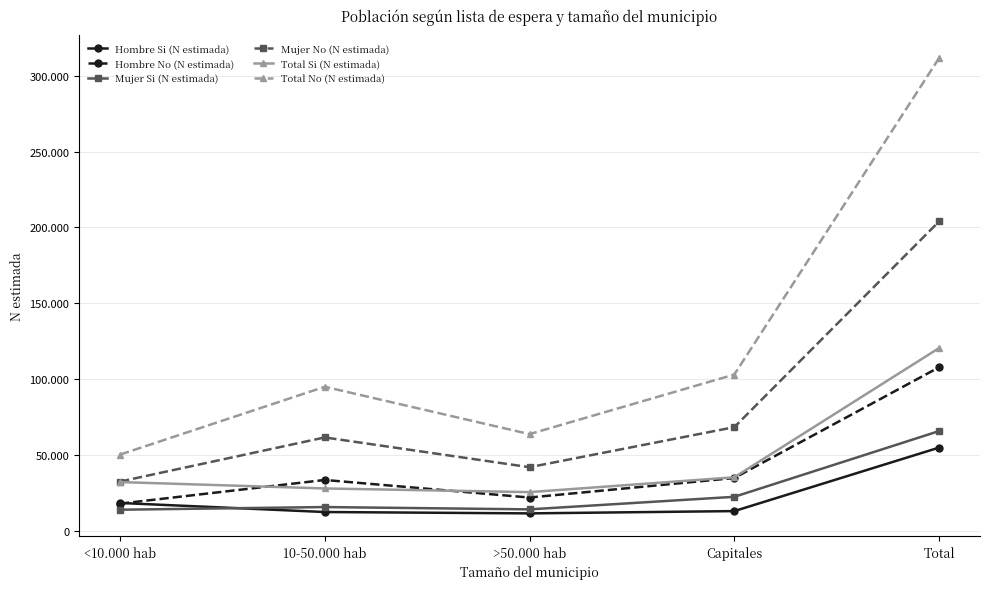

Which label corresponds to the largest value in the chart?

Total